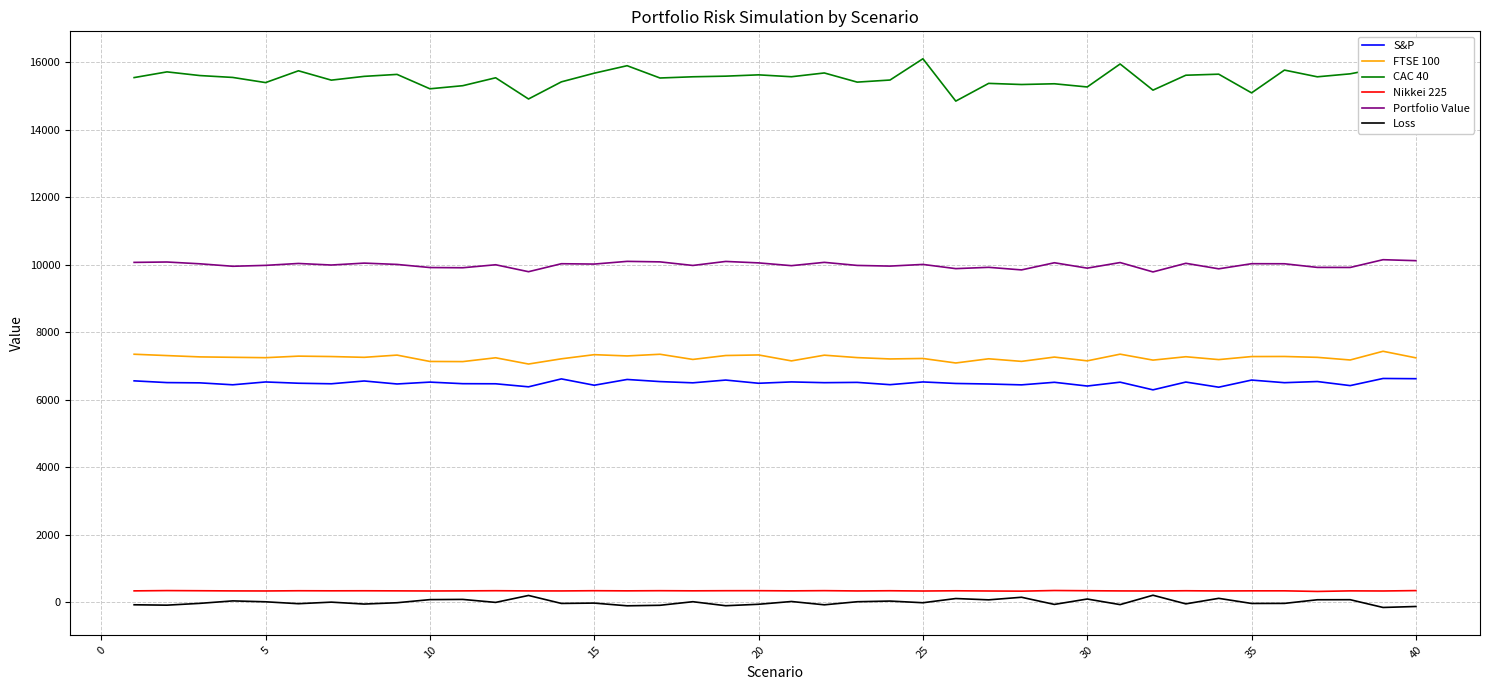

Which series has the largest total across all categories?

CAC 40